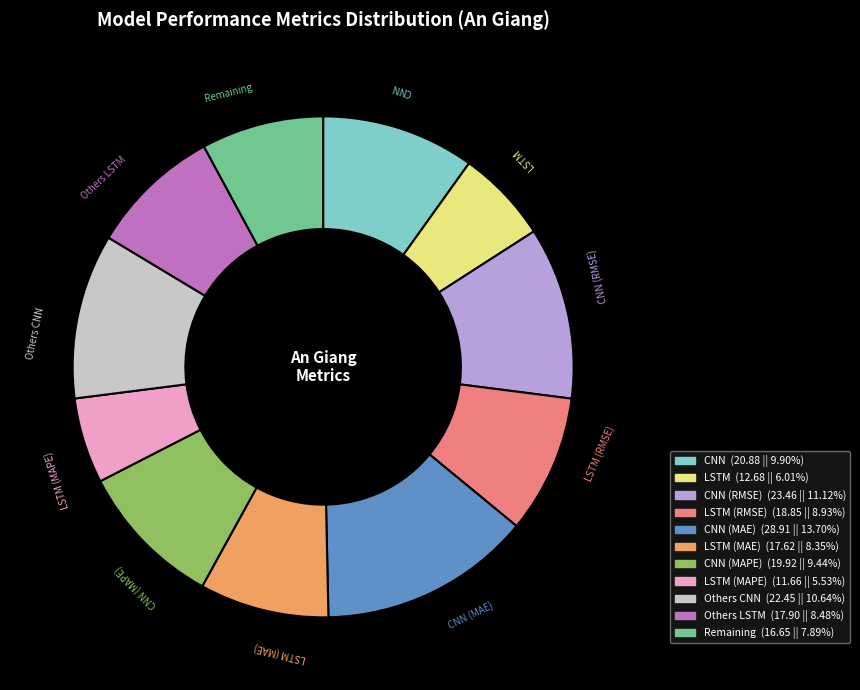

Count the number of slices in the pie.

11